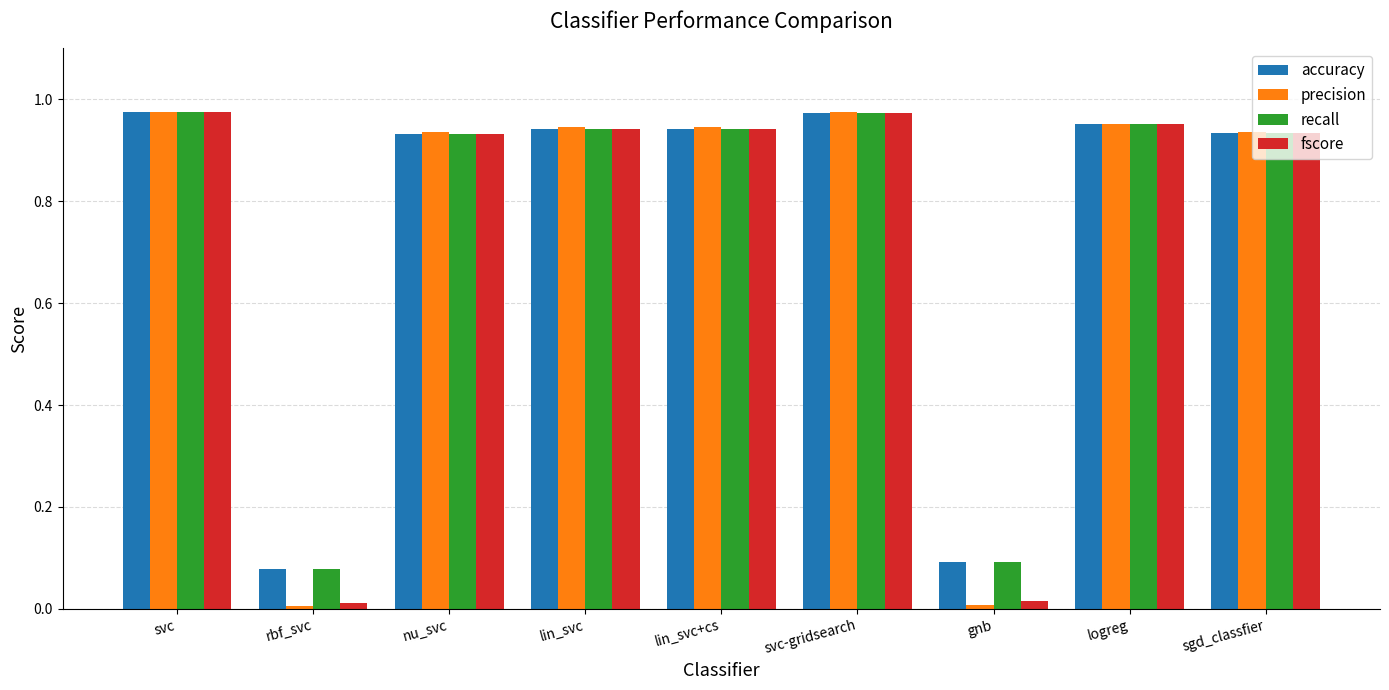

What position from the right is lin_svc?

6